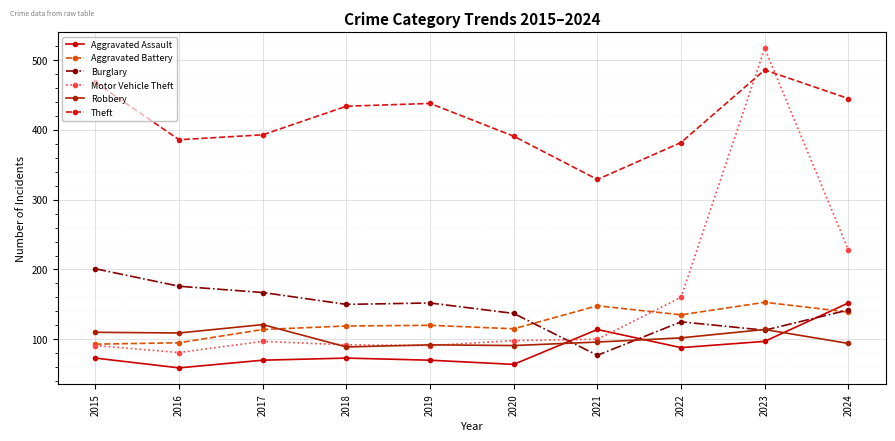

What is the value of the Robbery point at the 5th from the left?

92